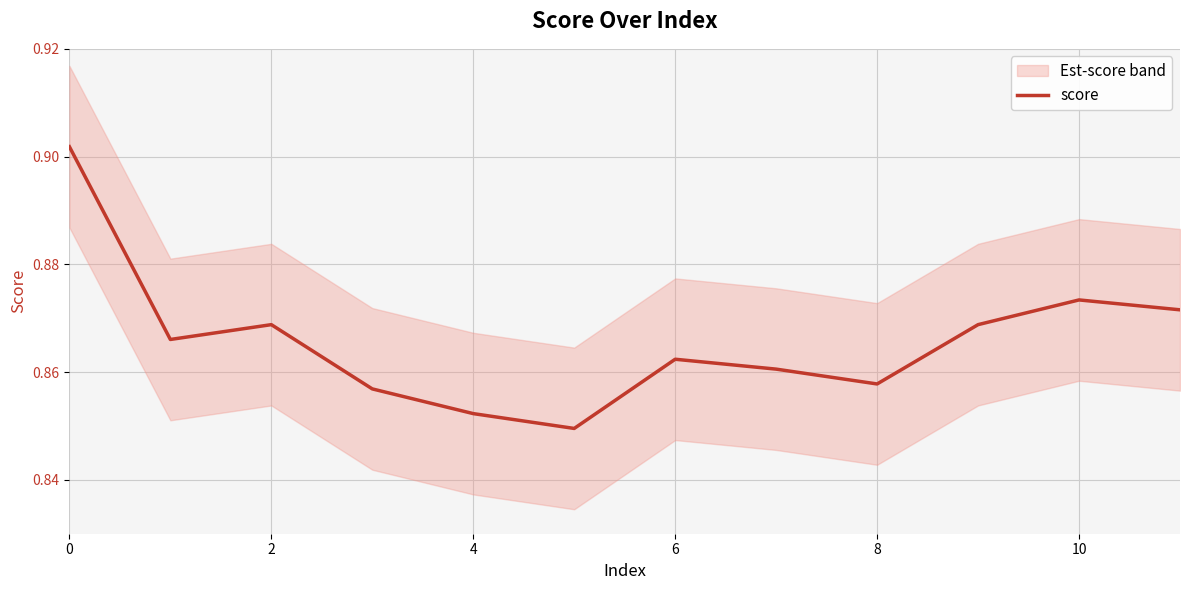

Count the values in the range 0 to 1.

12